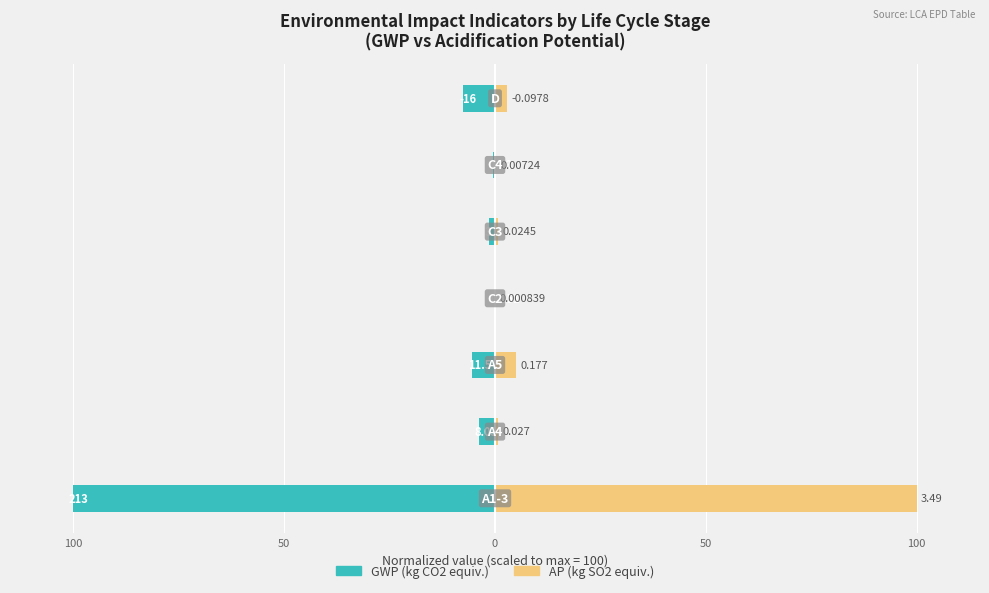

What is the greatest value displayed?

100.0